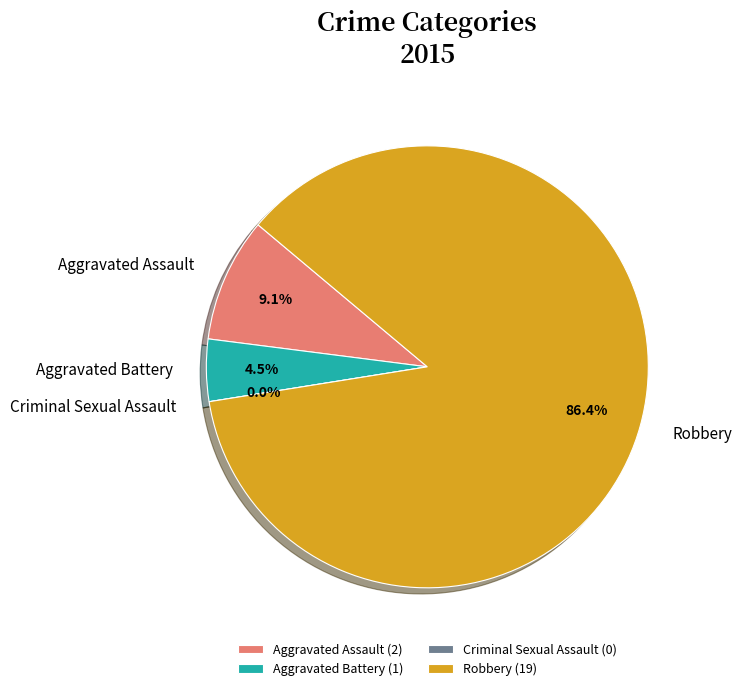

Is it true that Robbery is 95% of the pie?

False